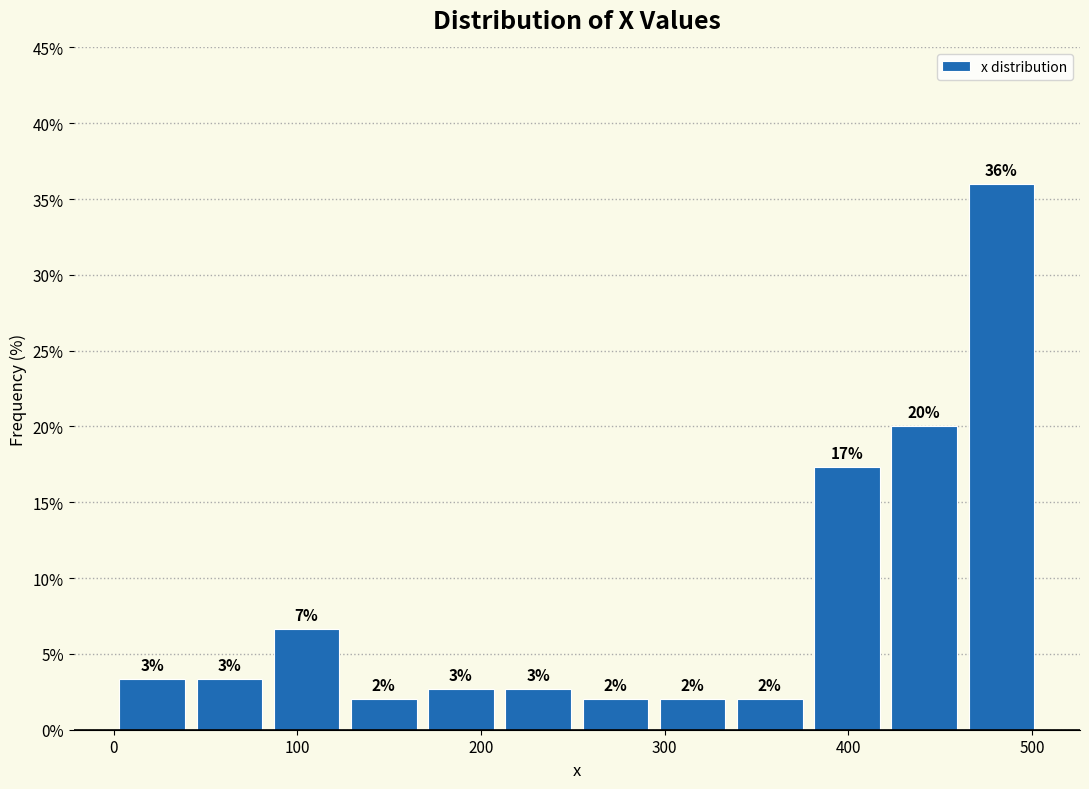

Over which range of the x-axis is the bar tallest?

460 to 500